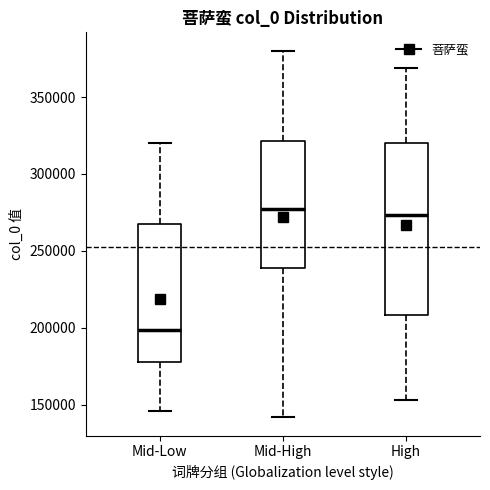

Where is the lower edge of the box for High on the y-axis? The values are not printed on the chart, so give them approximately, as read against the axis.

210000